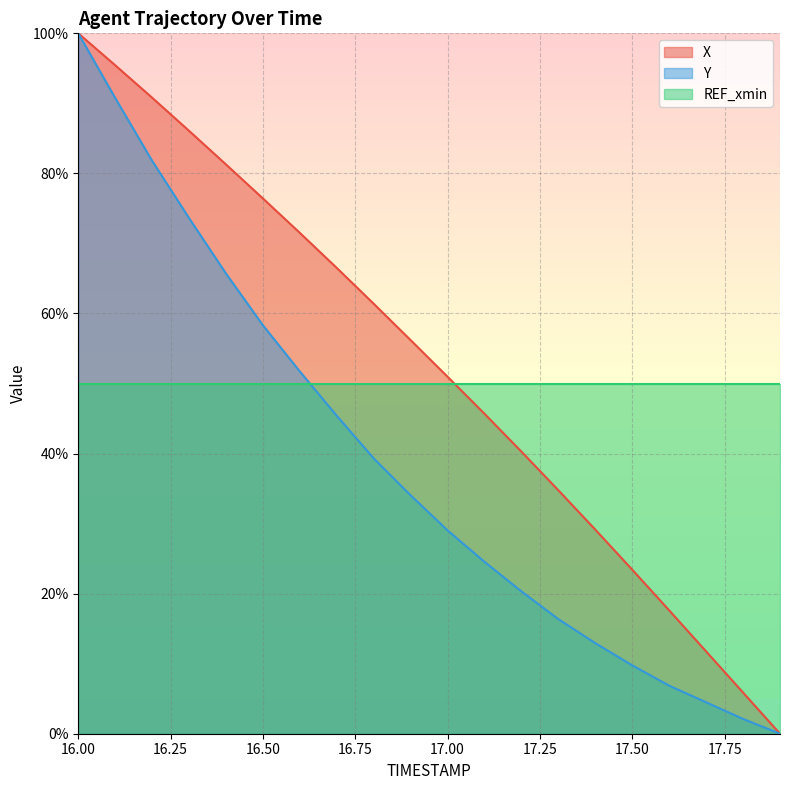

What value does the Y series have at 17.4?

12.9